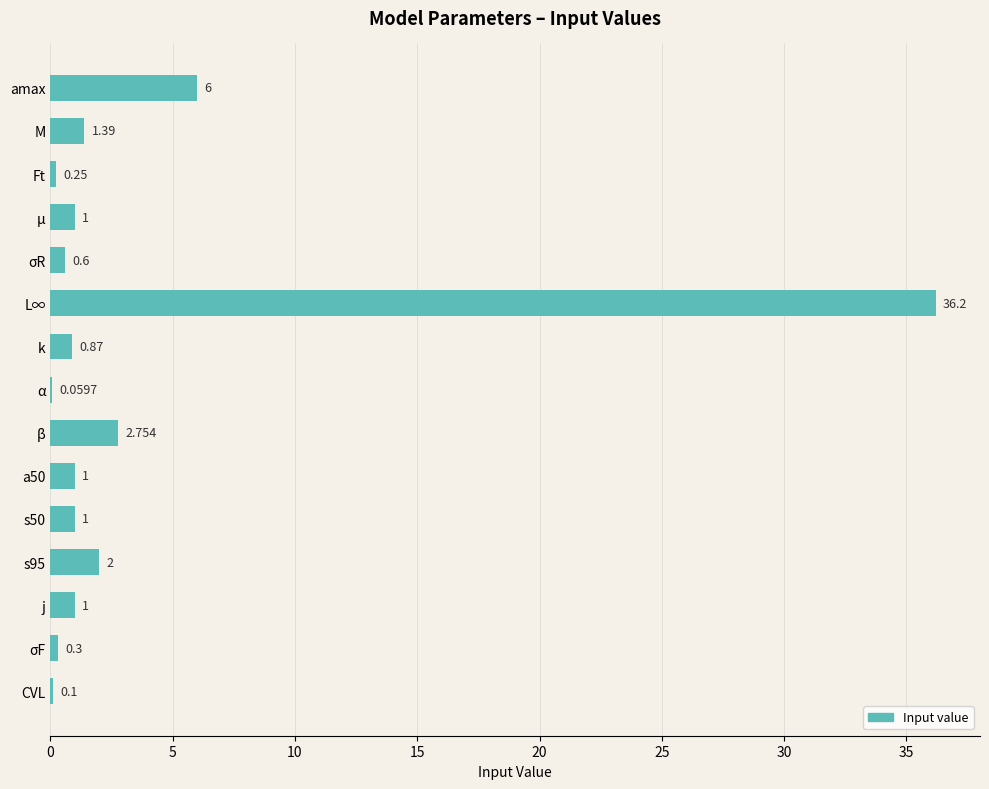

Which has a higher value, α or μ?

μ